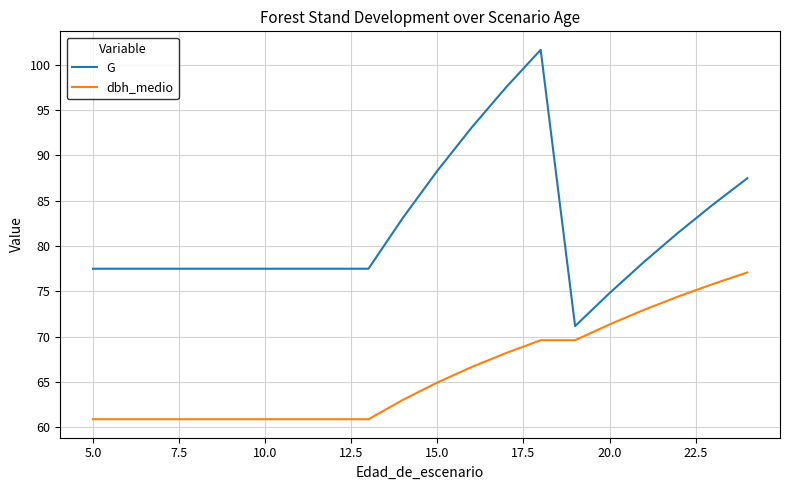

Does the chart display data point markers on the line(s)?

No